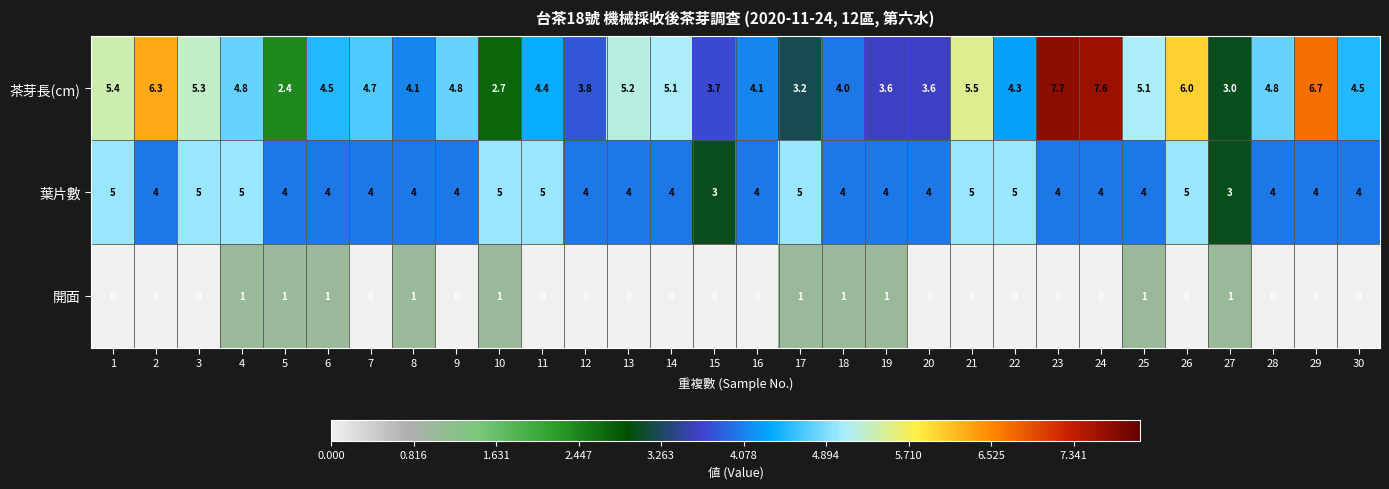

What is the difference between the highest and lowest values at 21?

5.5